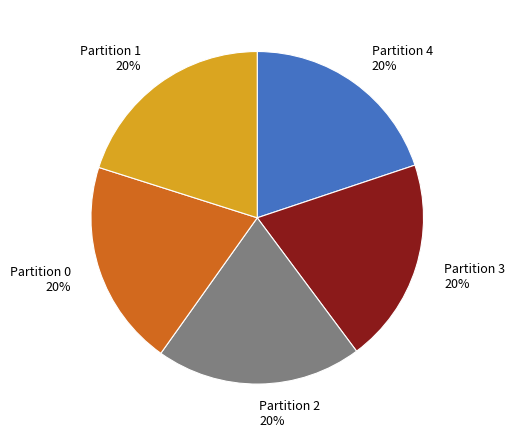

Does Partition 3 account for over 50% of the chart?

No